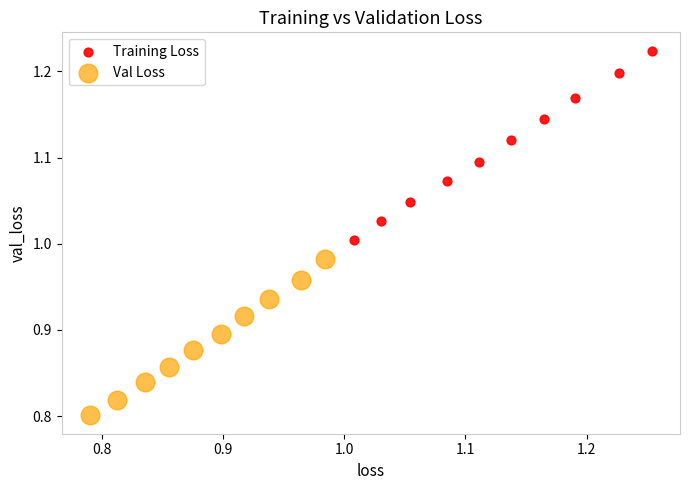

Which series has the largest Y range (max minus min)?

Training Loss